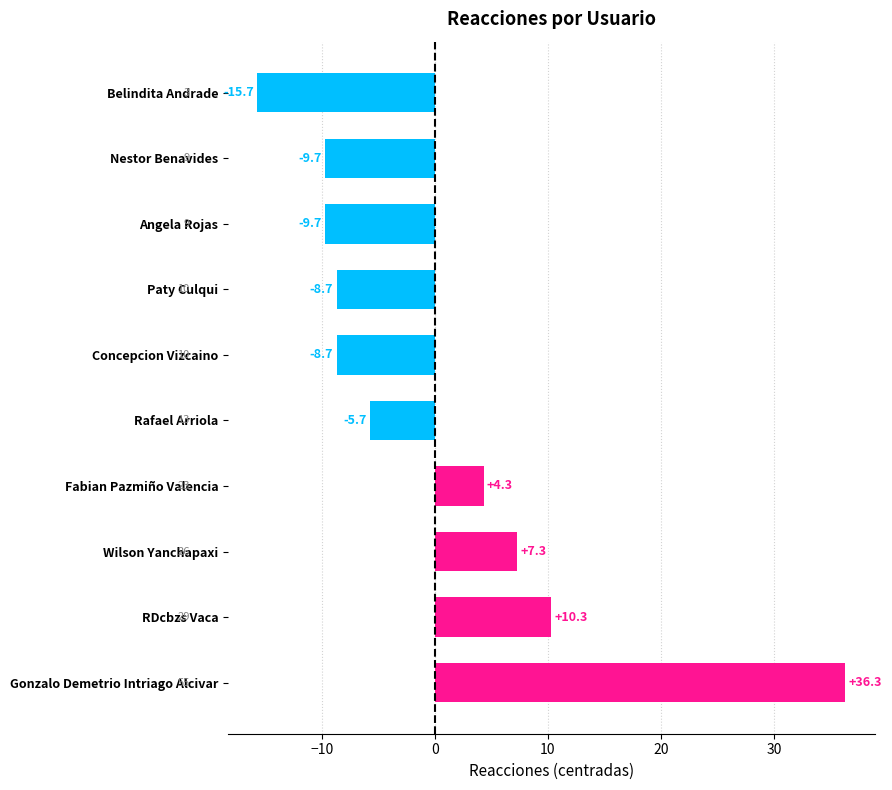

What is the approximate value at Paty Culqui?

-8.7